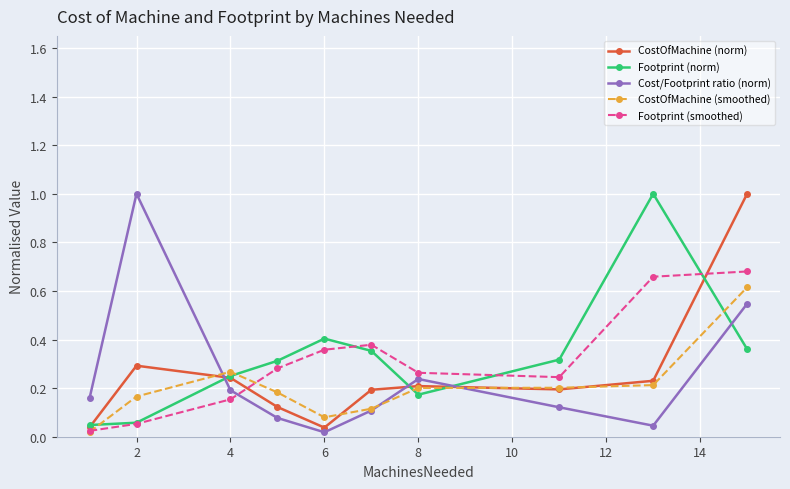

What is the maximum value for Cost/Footprint ratio (norm)?

1.0